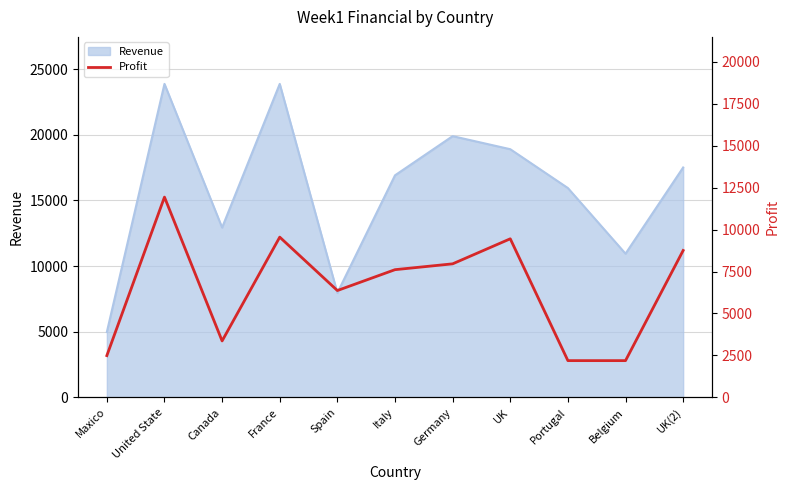

Which category has the lowest value in the Revenue series?

Maxico